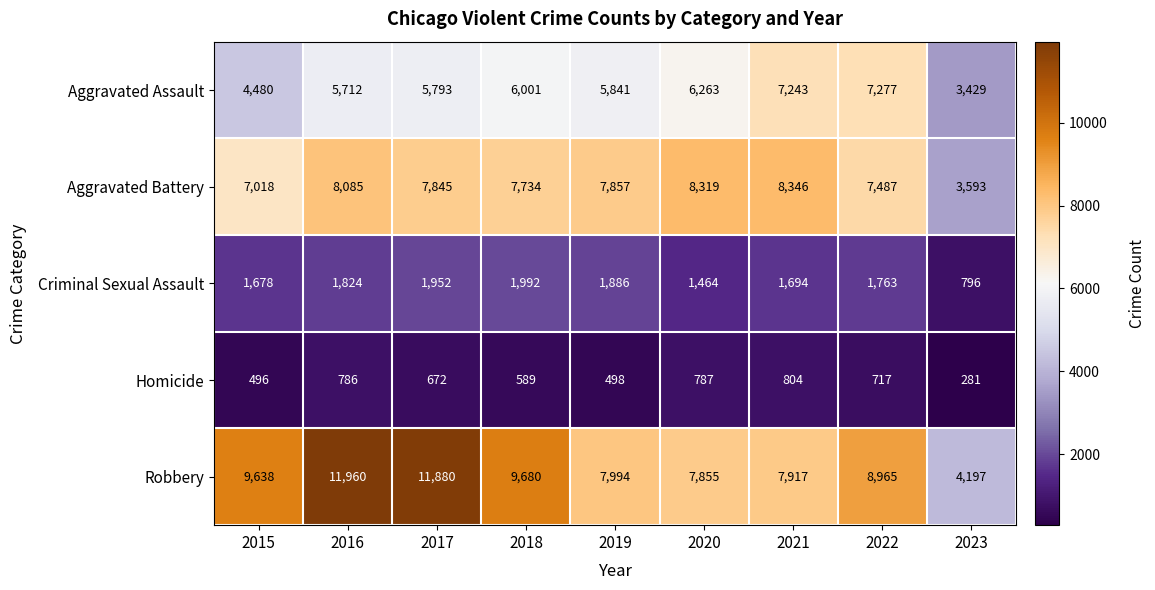

What is the difference between the second highest and second lowest values in the Homicide series?

291